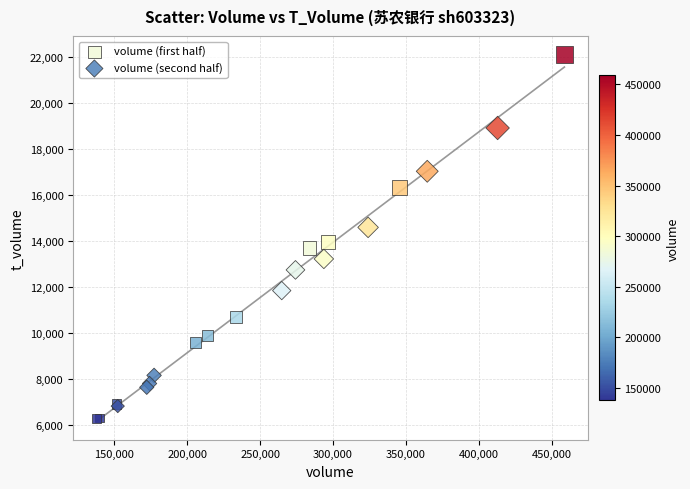

What are all the series names shown in the legend?

volume (first half), volume (second half)